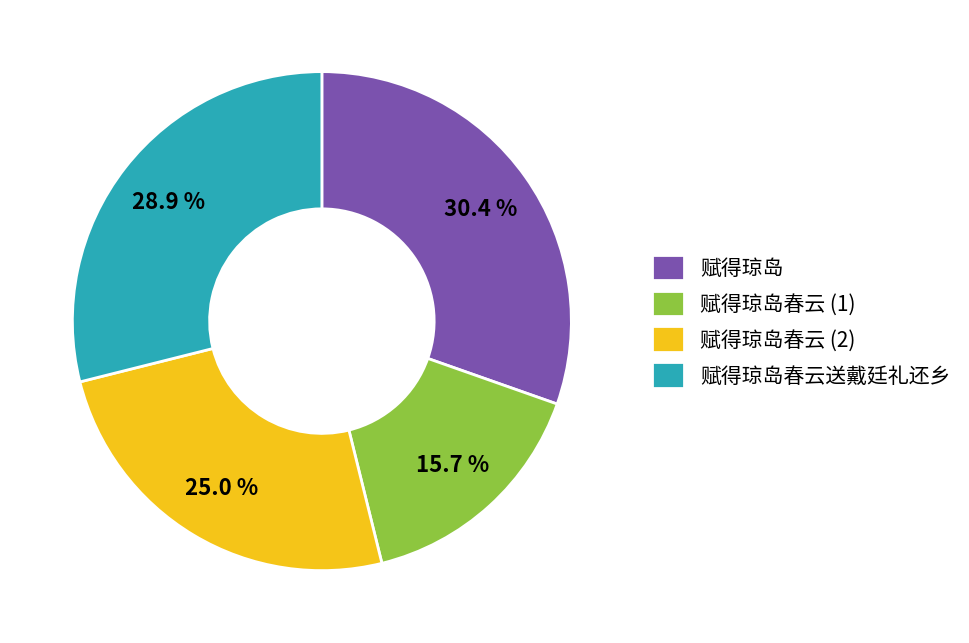

Count the number of slices in the pie.

4